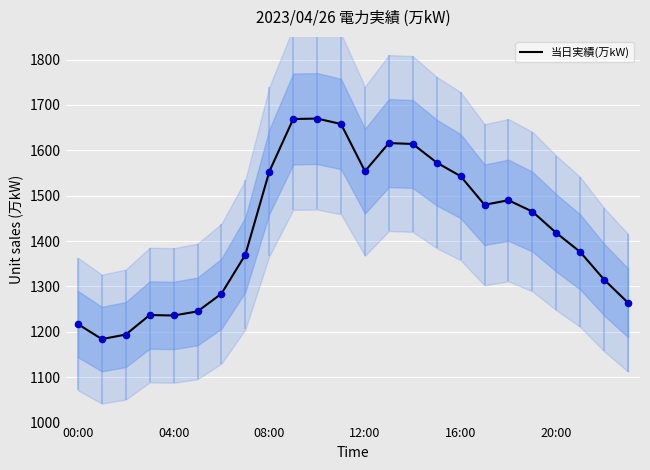

Which has a higher value, 6 or 14?

14